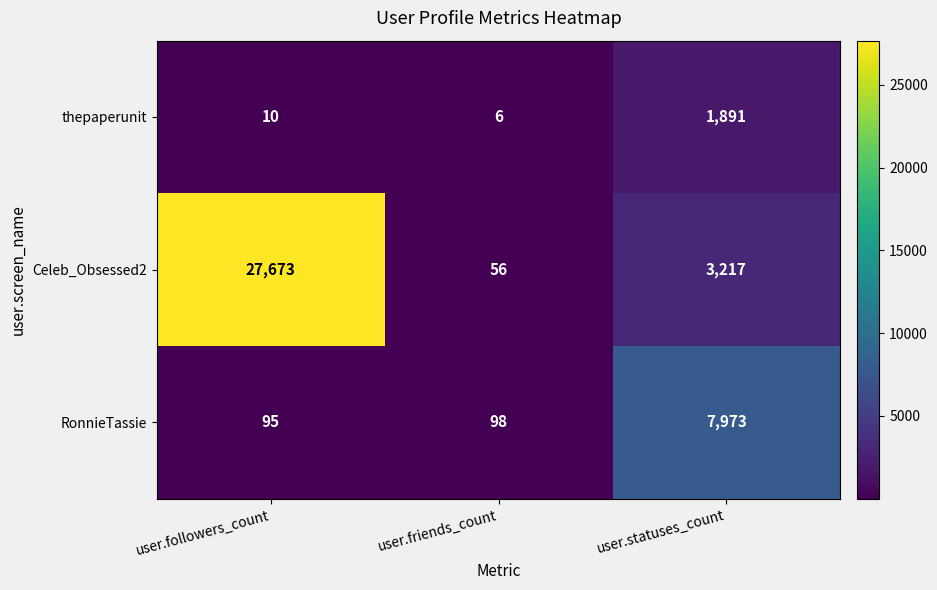

Which series has the largest total across all categories?

Celeb_Obsessed2